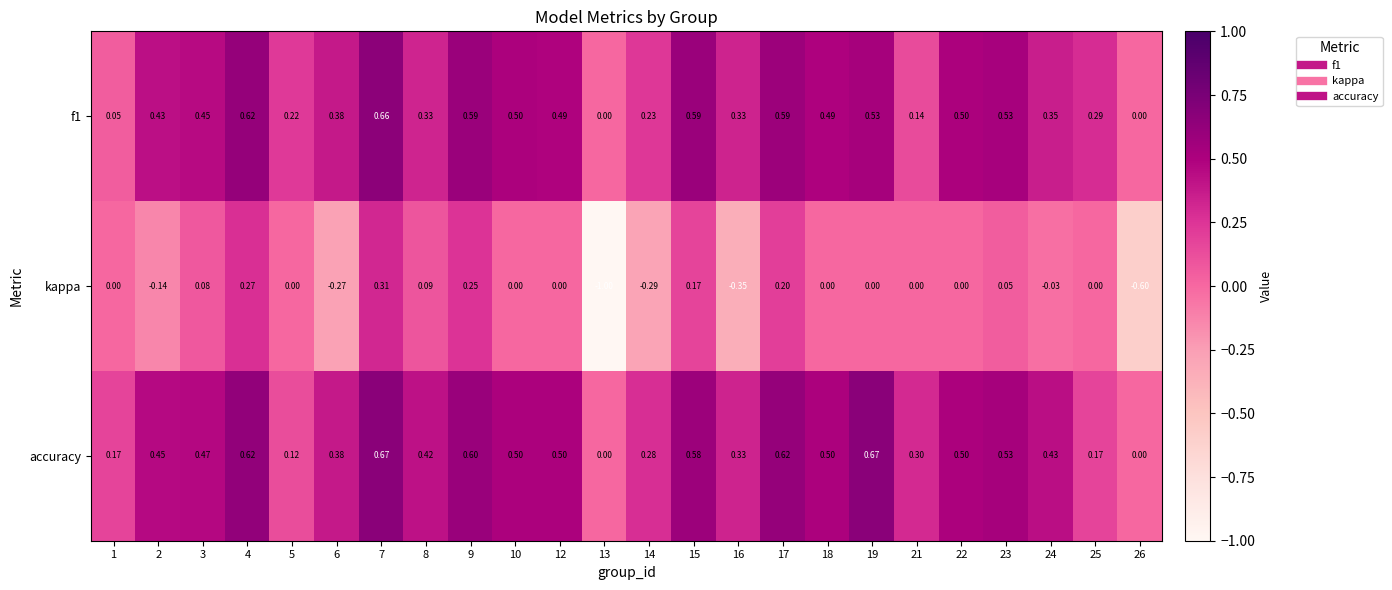

How many distinct data groups are displayed?

3